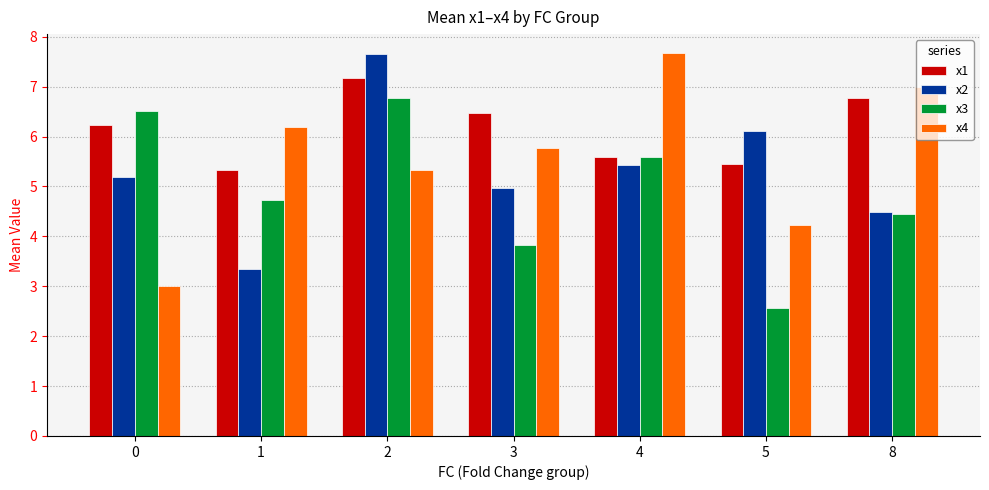

What is the difference between the maximum and minimum values in the x1 series?

1.8